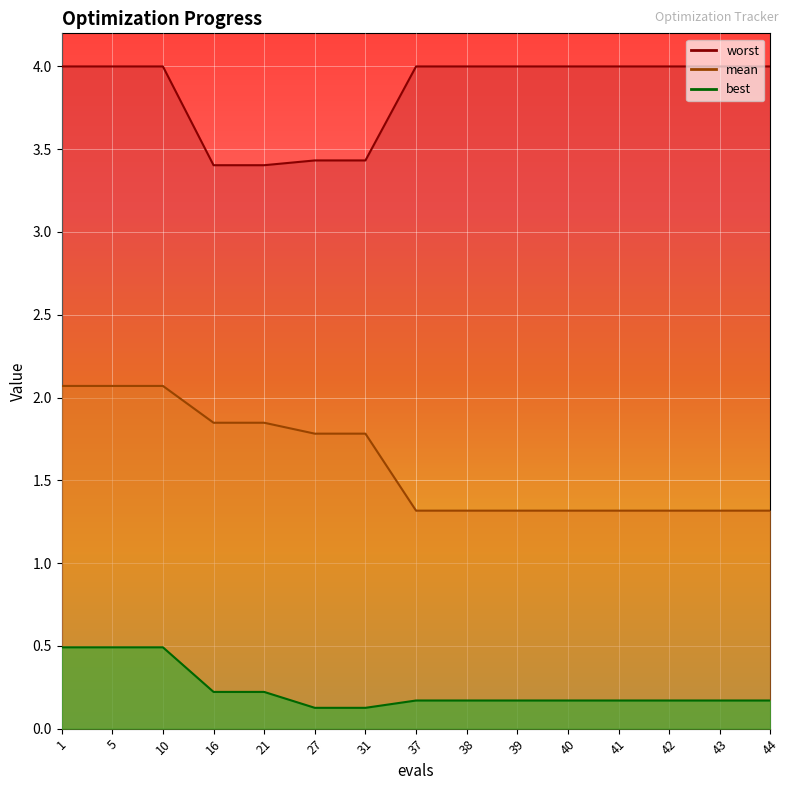

What is the sum of all mean values?

24.0